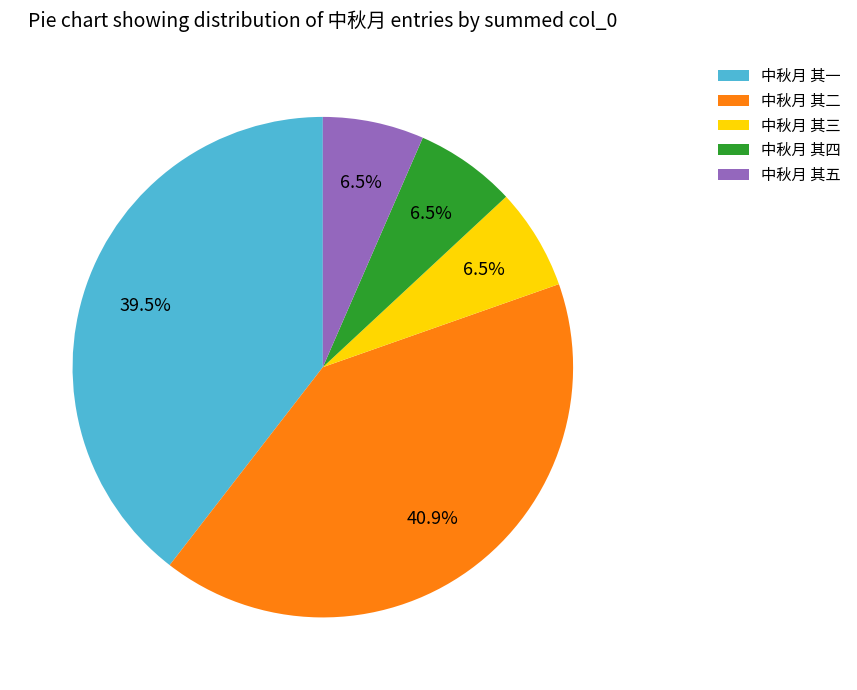

Does any single category account for the majority?

No